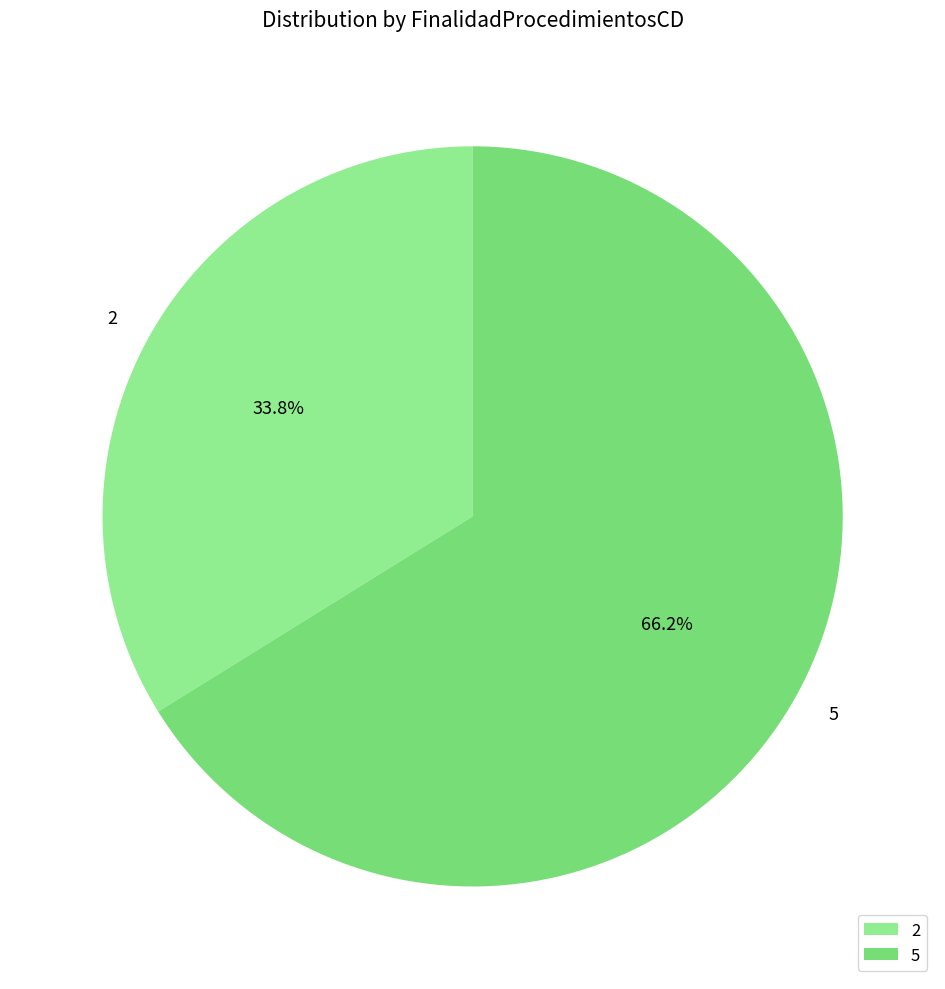

Which category accounts for the majority?

5